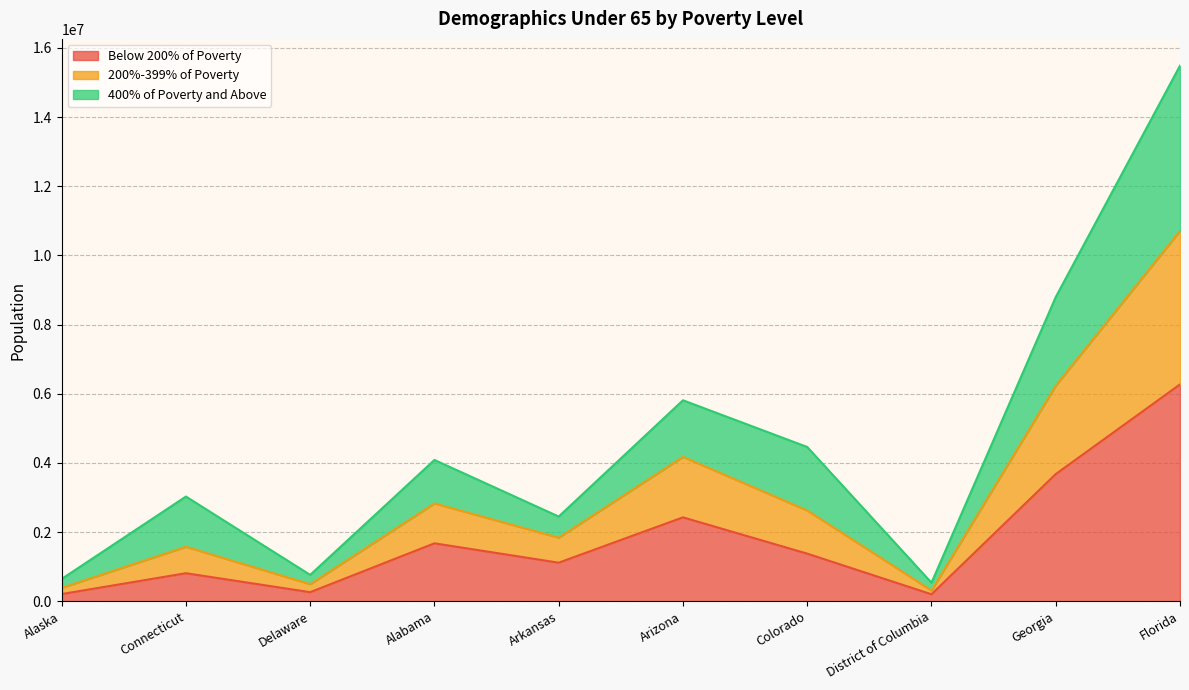

What is the value of the 200%-399% of Poverty point at the 8th from the left?

536847